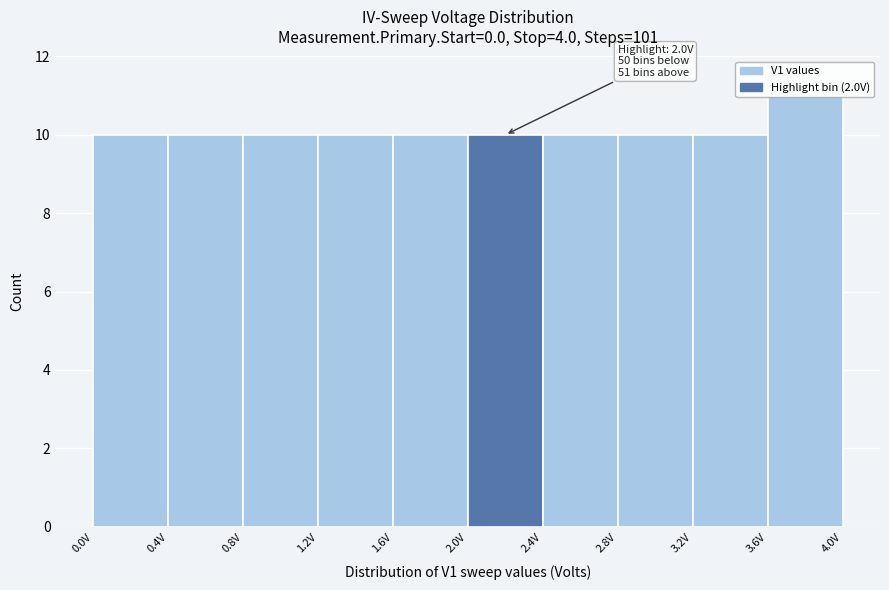

Which range on the x-axis has the tallest bar?

3.6 to 4.0